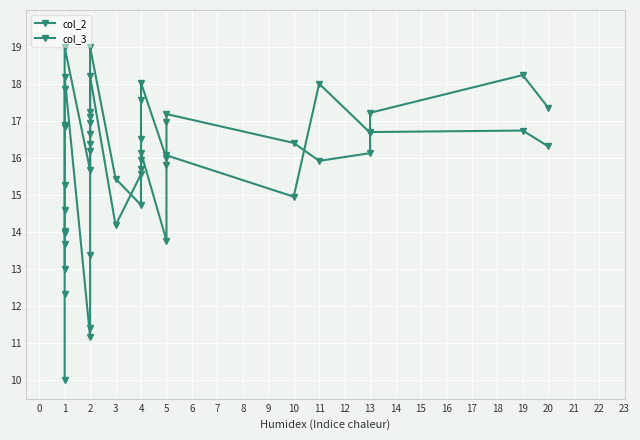

True or false: col_2 has a value of 16.6 at 2.

True